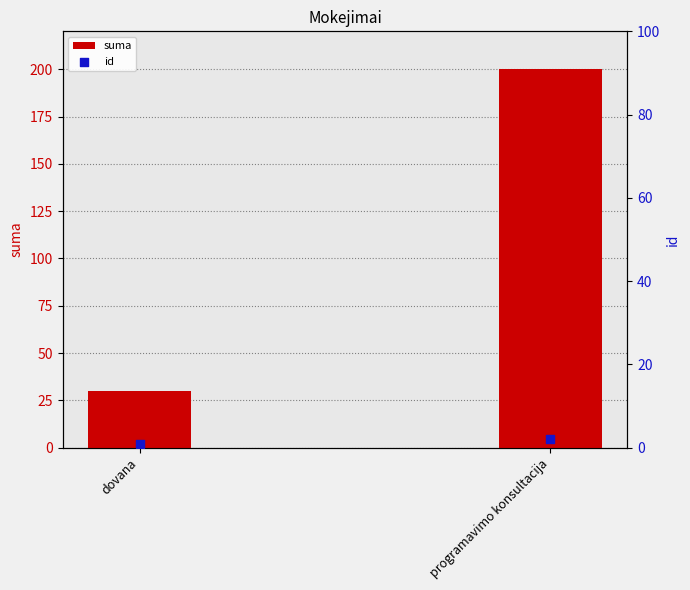

Is the value of id at programavimo konsultacija greater than the value of suma at dovana?

No